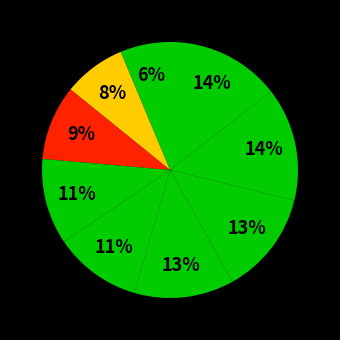

To the nearest percent, what is the average slice percentage?

11%